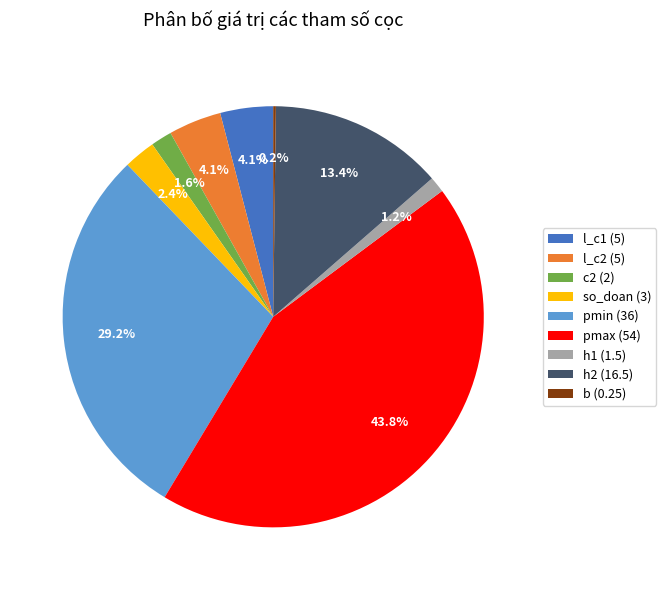

Do pmin (36) and l_c1 (5) together represent more than half of the pie?

No